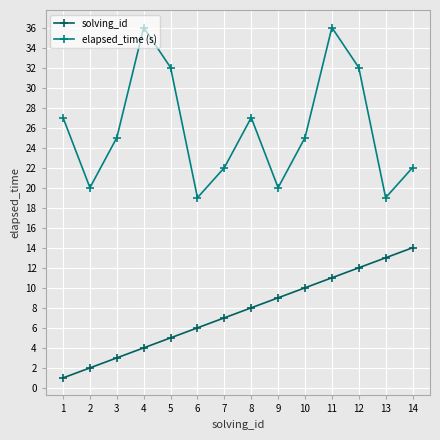

Is this an area chart (filled region under the line)?

No